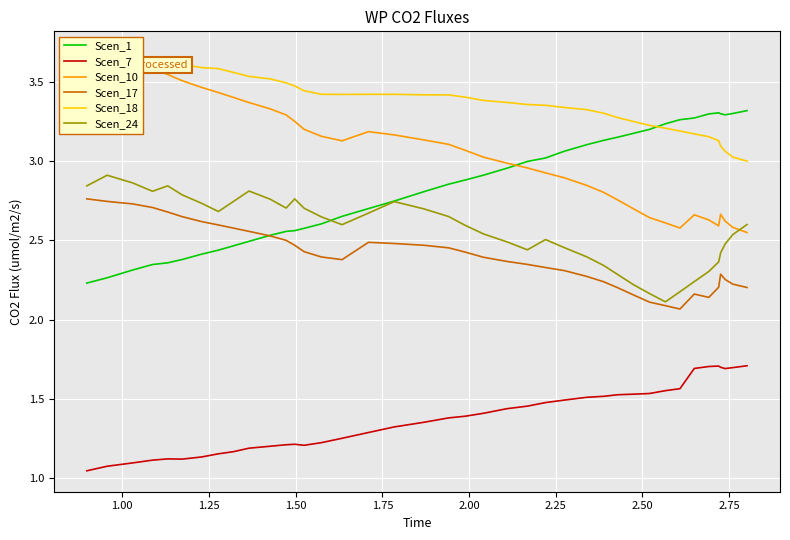

What is the maximum value for Scen_7?

1.7